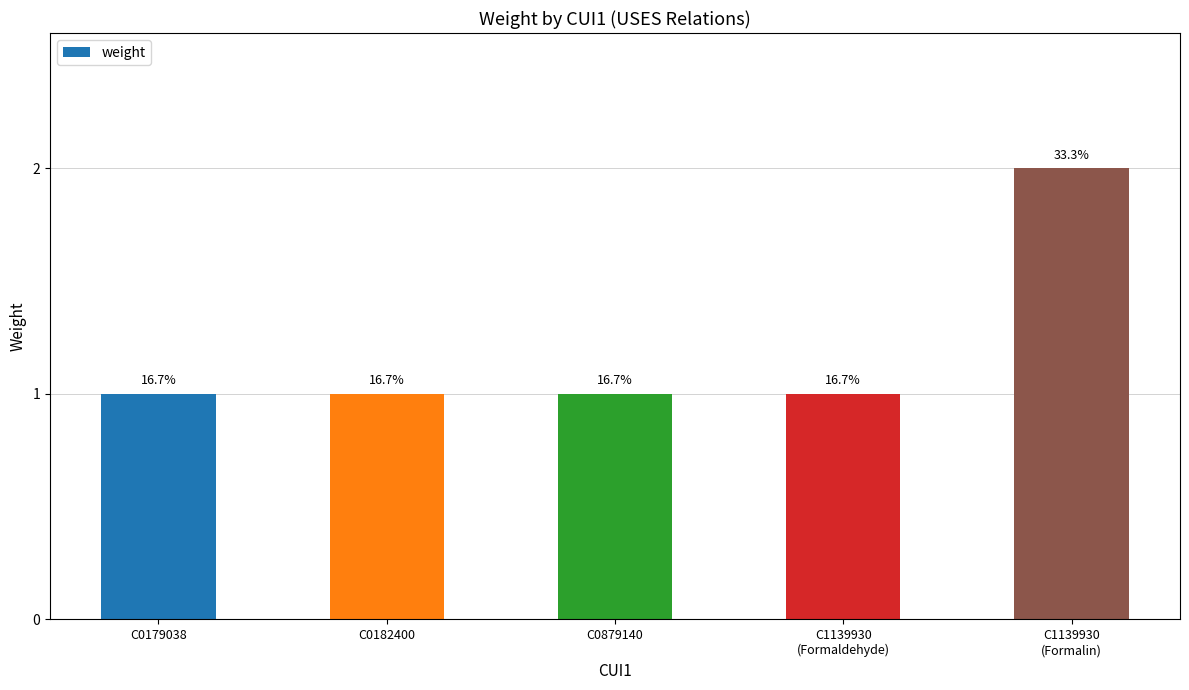

What is the change in value from C0179038 to C1139930
(Formalin)?

+1